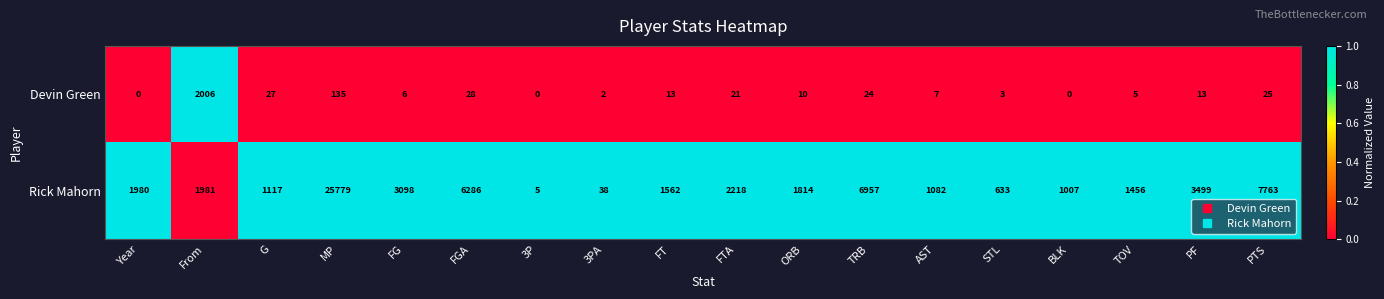

What is the difference between the second highest and minimum values in the Rick Mahorn series?

7758